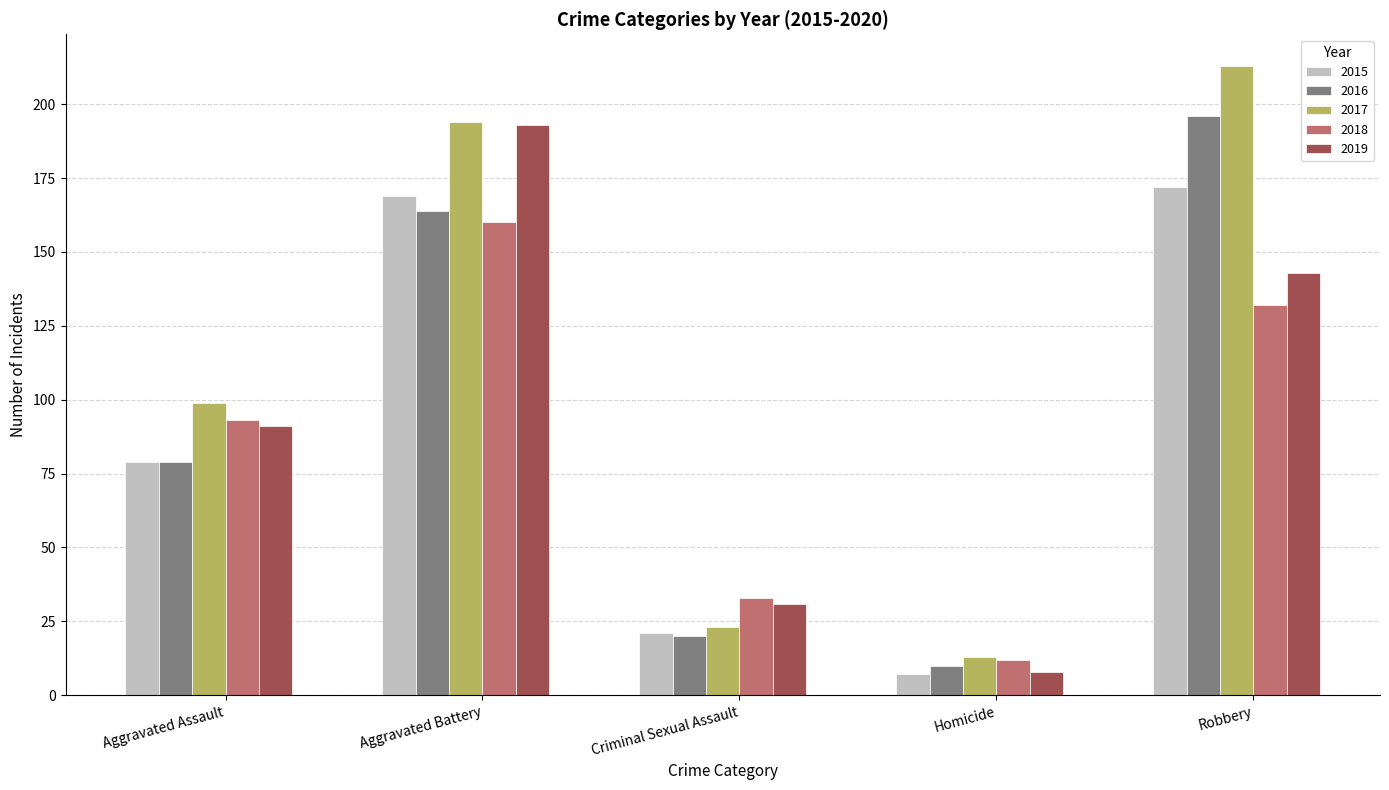

Reading left to right, extract all data points from this chart.

2015: 79	169	21	7	172
2016: 79	164	20	10	196
2017: 99	194	23	13	213
2018: 93	160	33	12	132
2019: 91	193	31	8	143